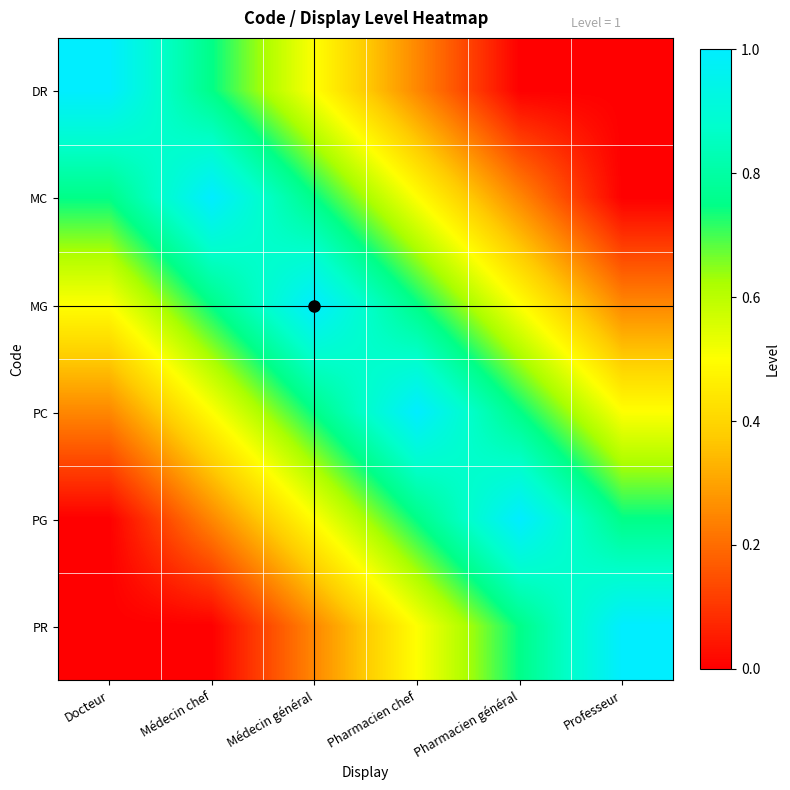

How many categories are shown in the chart?

6